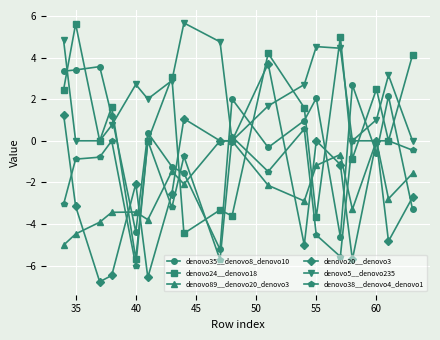

What is the smallest value displayed?

-6.8